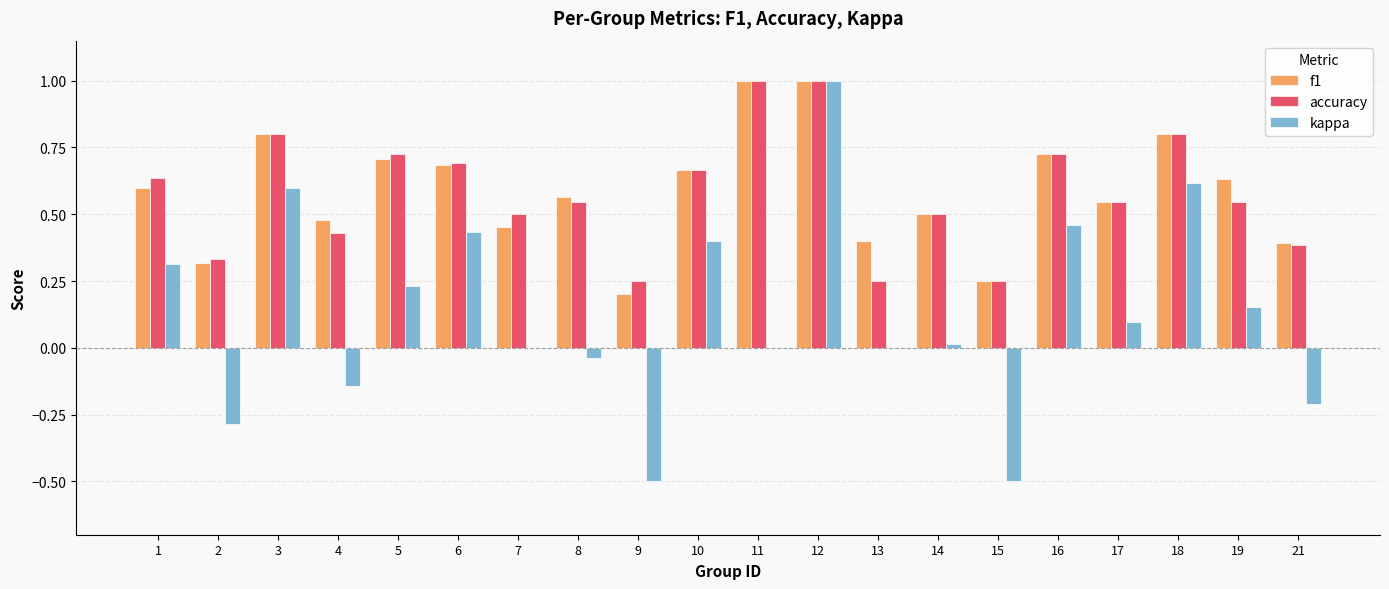

At which category is the sum across all series the highest?

12